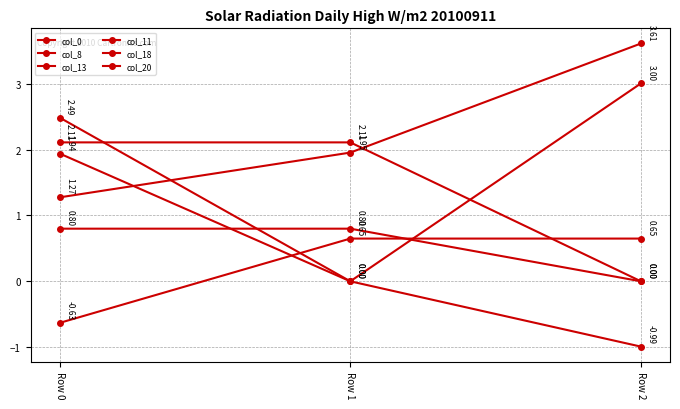

How many lines are shown in the chart?

6